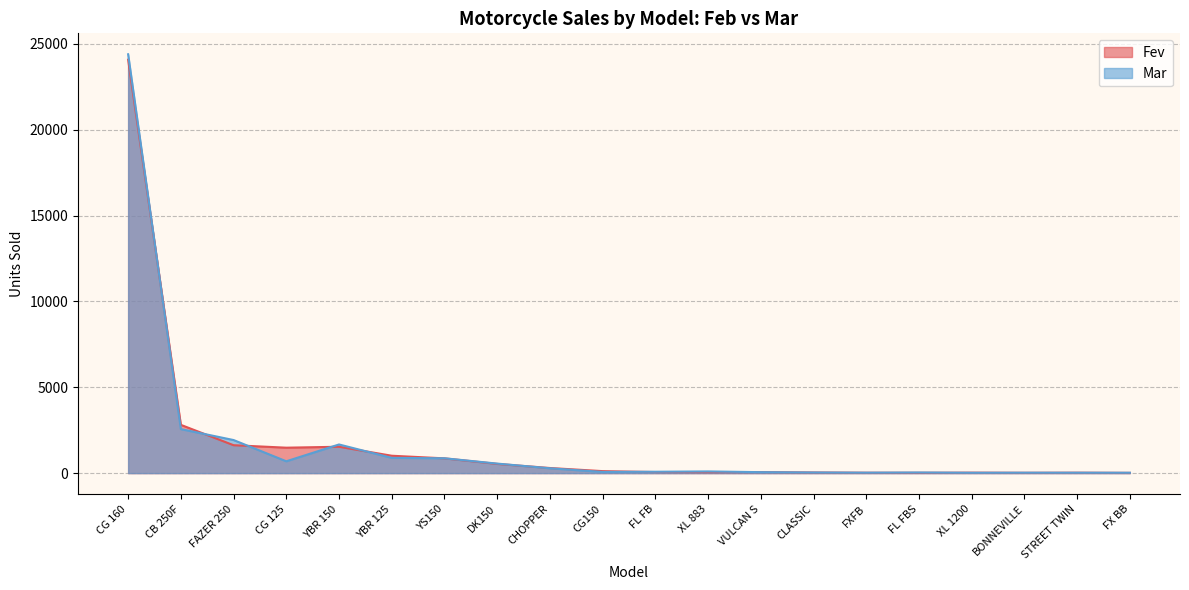

Is it true that Fev equals 116 at CG150?

True